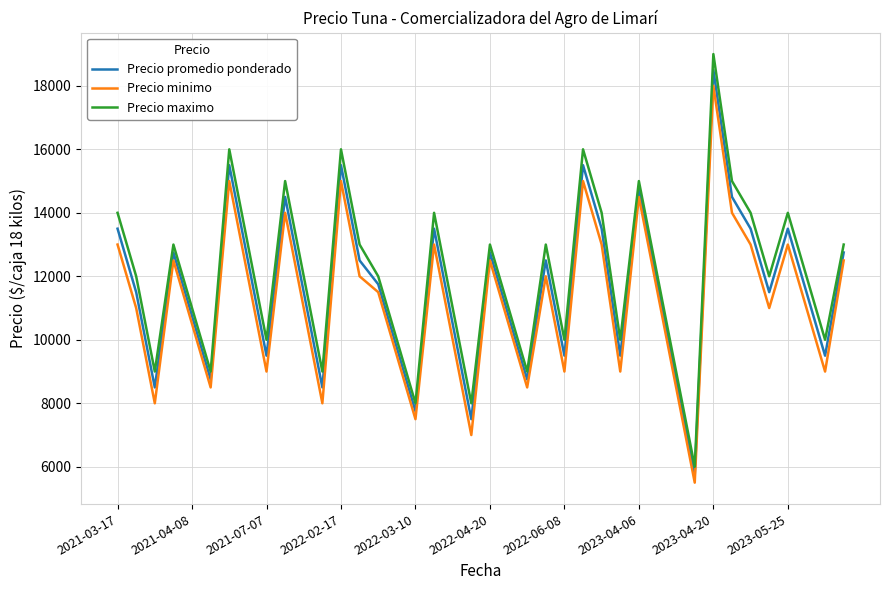

What is the difference between the maximum and minimum values in the Precio promedio ponderado series?

12750